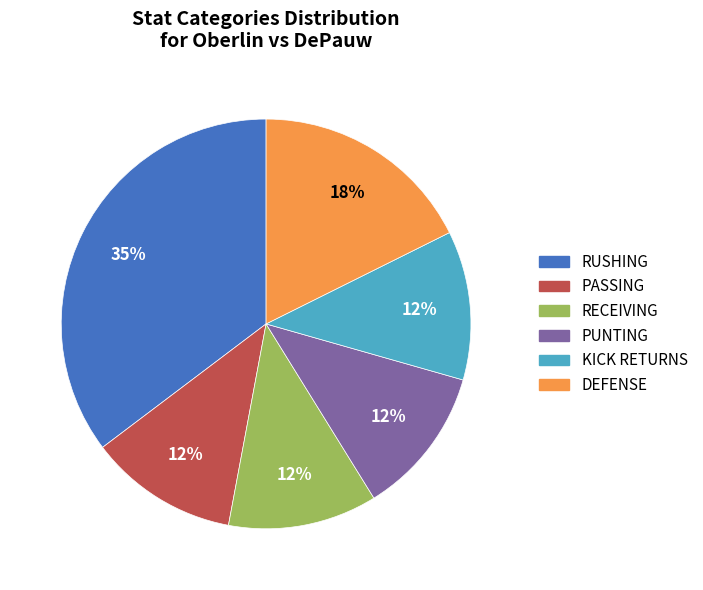

To the nearest percent, what is the combined percentage of RECEIVING and PASSING?

24%